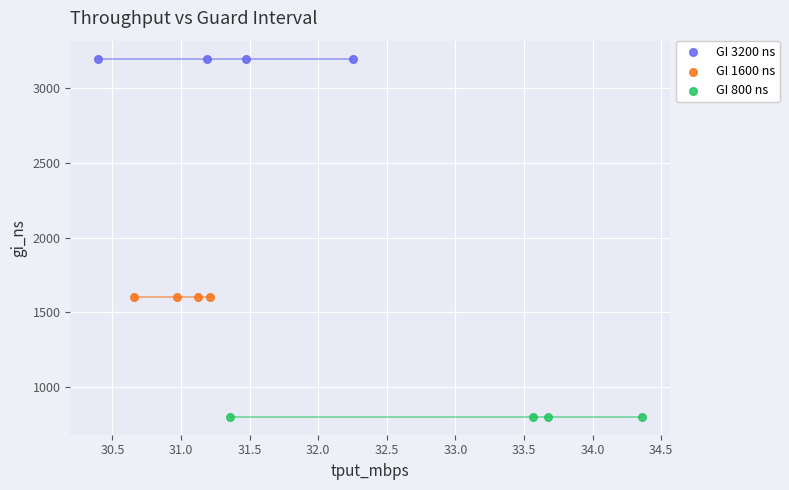

Which series reaches the maximum Y coordinate?

GI 3200 ns